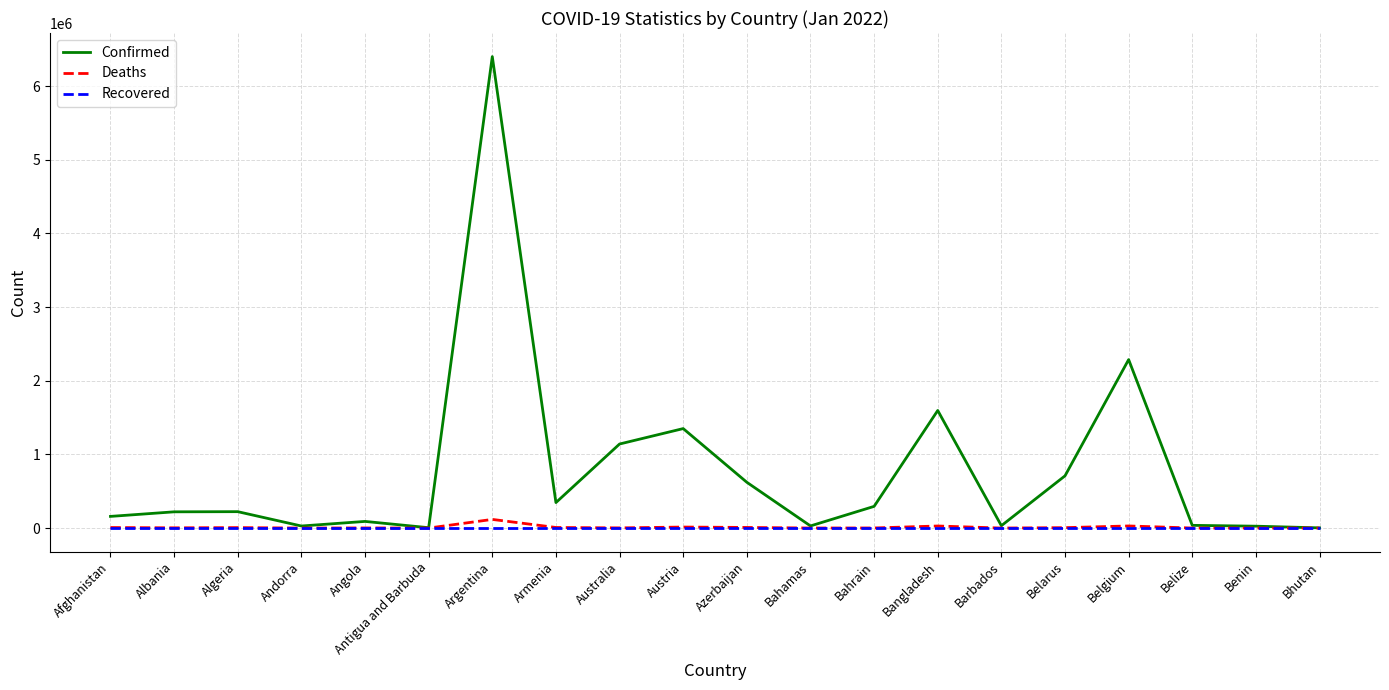

How many lines are shown in the chart?

3